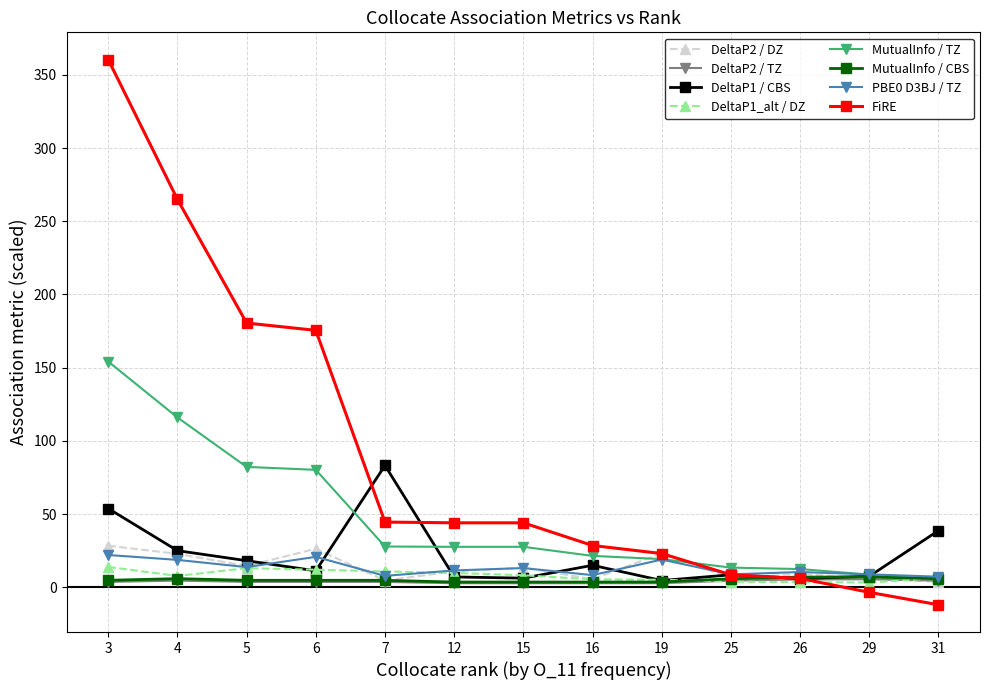

What are all the series names shown in the legend?

DeltaP2 / DZ, DeltaP2 / TZ, DeltaP1 / CBS, DeltaP1_alt / DZ, MutualInfo / TZ, MutualInfo / CBS, PBE0 D3BJ / TZ, FiRE